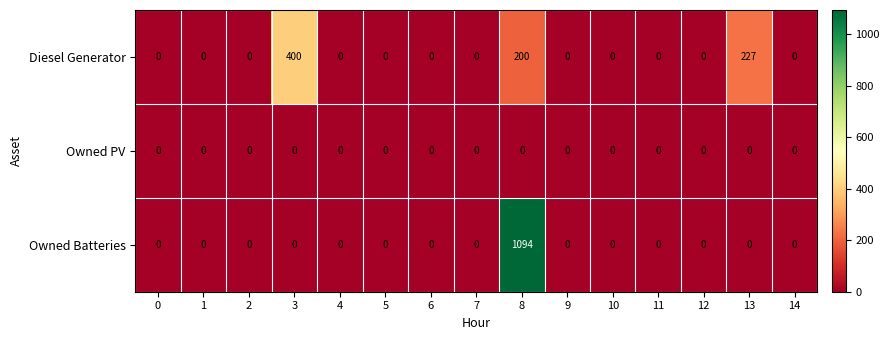

True or false: Owned PV has a value of 0 at 0.

True